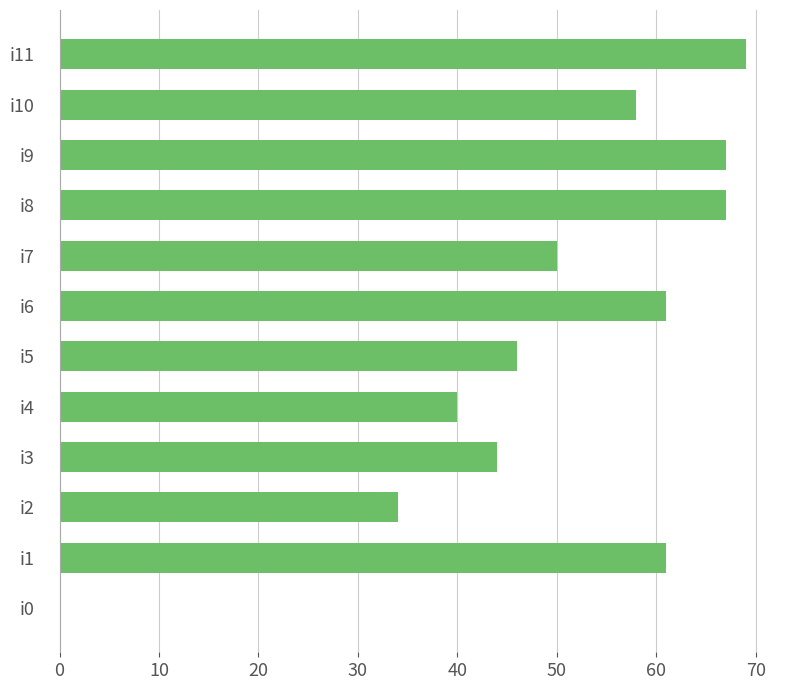

How many categories are shown in the chart?

12